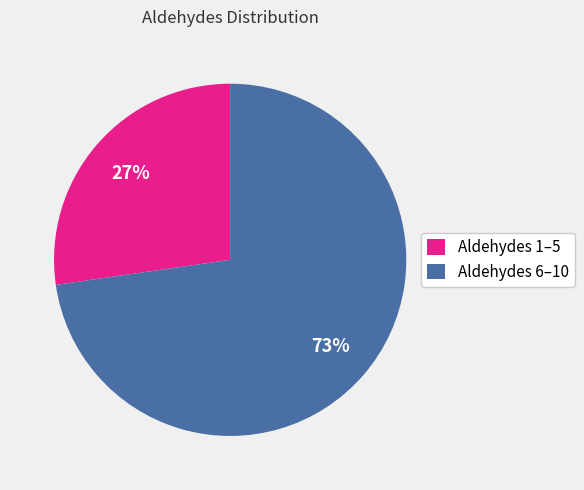

To the nearest percent, what is the average slice percentage?

50%